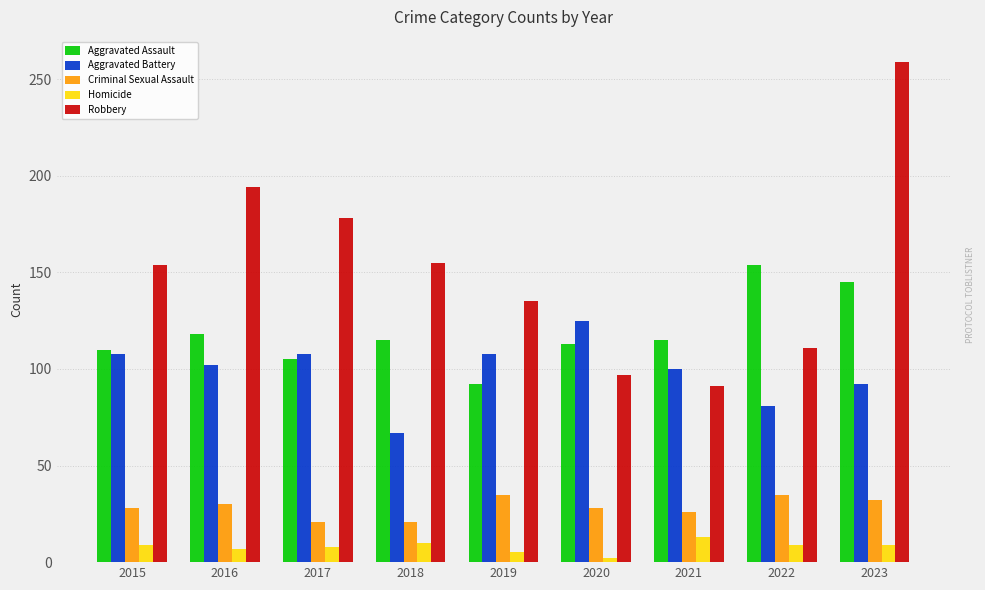

What is the approximate value of Robbery at 2022?

111